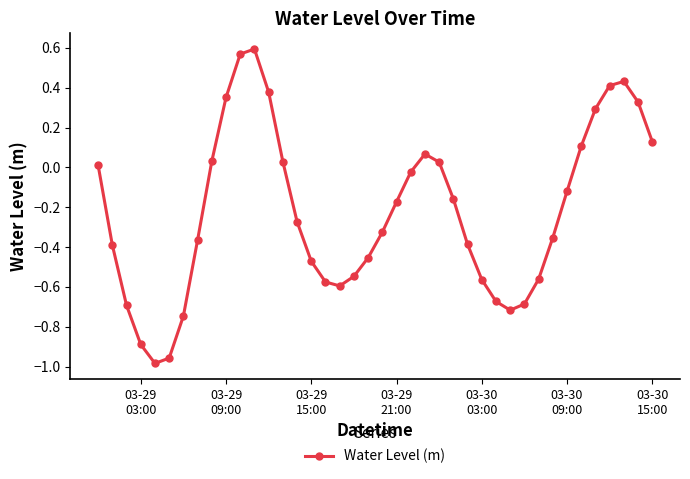

True or false: the data has more than 2 interior local peaks.

True